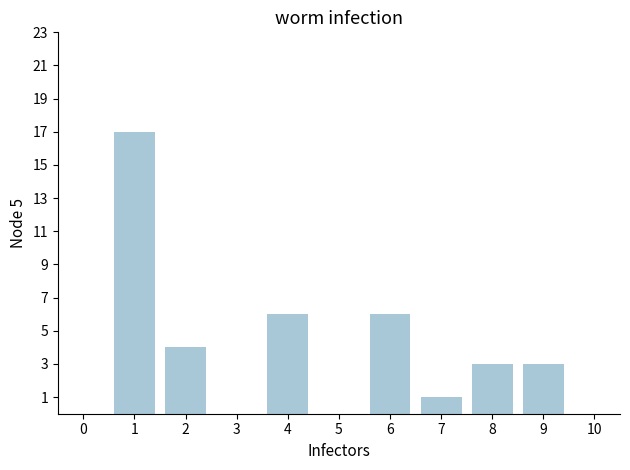

Which label corresponds to the largest value in the chart?

1